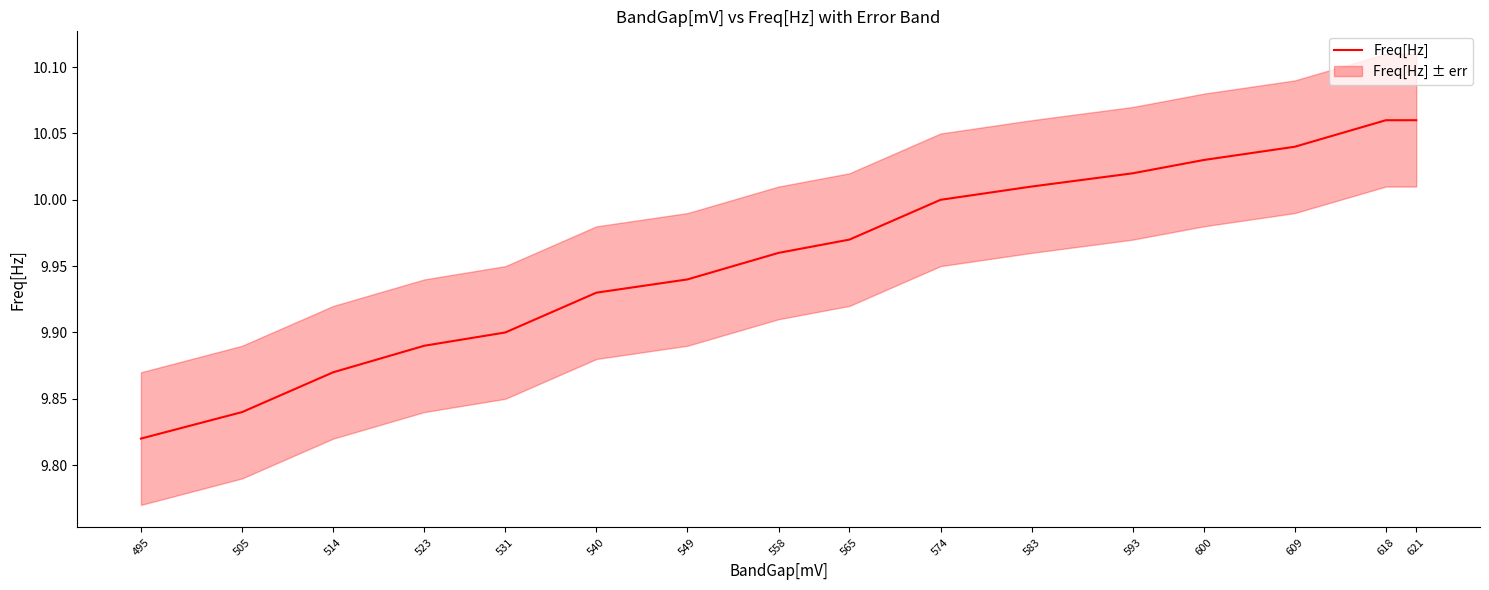

Reading right to left, extract all data points from this chart.

10.1	10.1	10.0	10.0	10.0	10.0	10.0	10.0	10.0	9.9	9.9	9.9	9.9	9.9	9.8	9.8